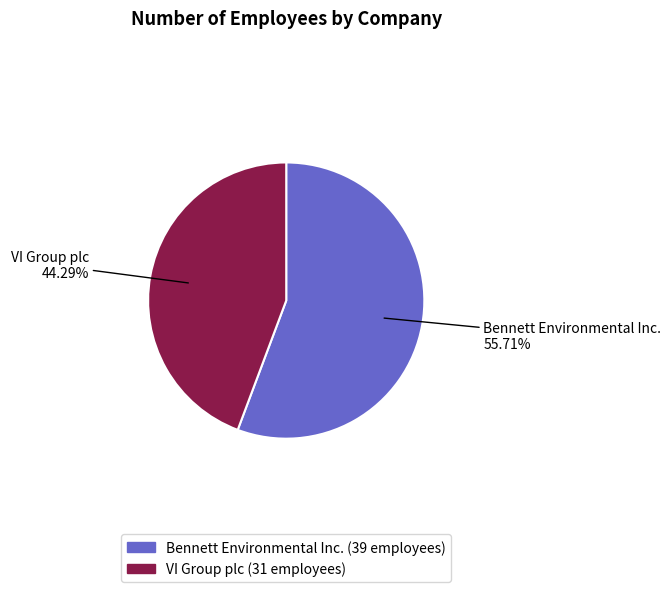

What is the largest slice in the pie chart?

Bennett Environmental Inc.